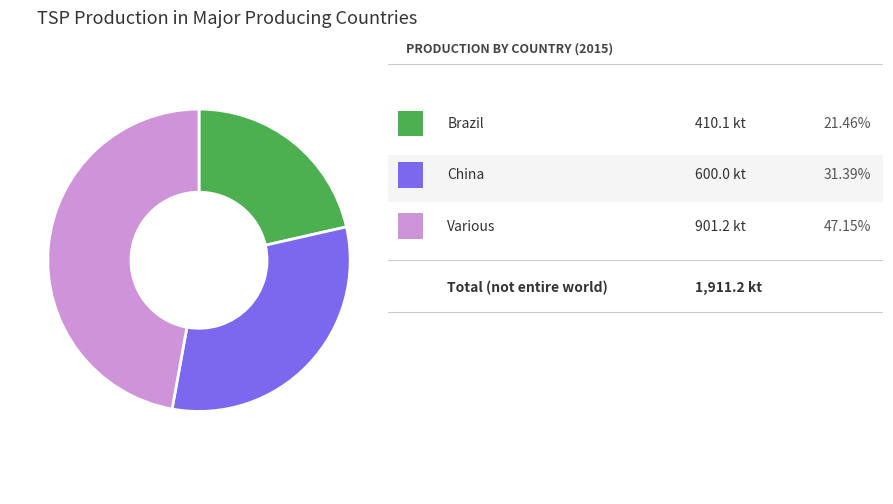

Is there a majority slice in this chart?

No